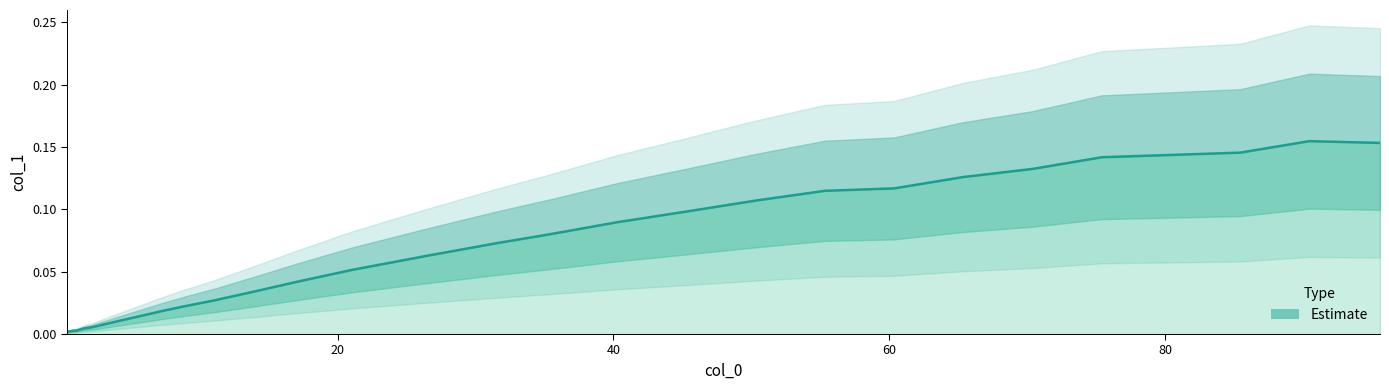

The value at 26 is 0.0. True or false?

False